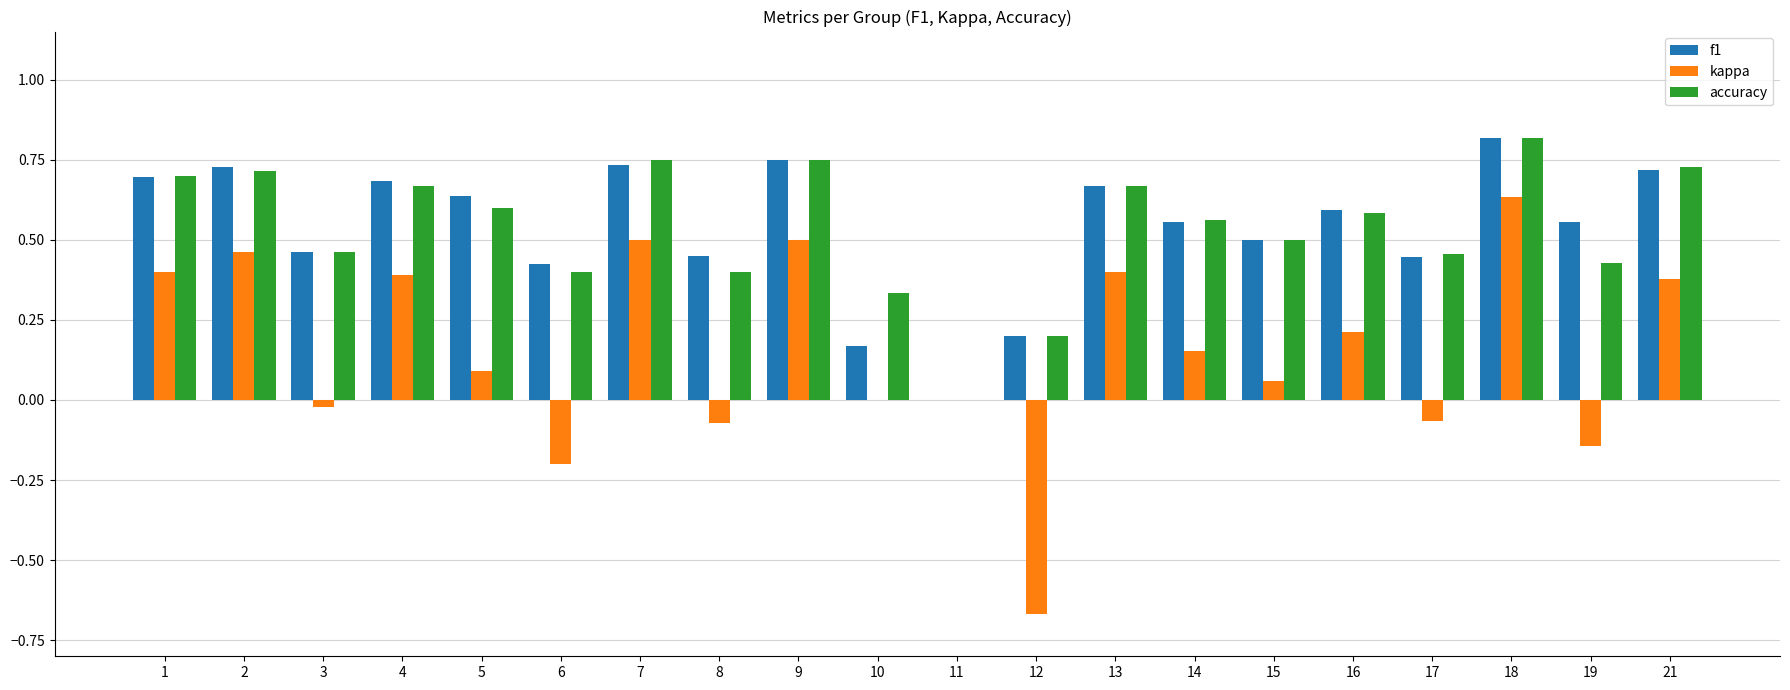

Count the number of data series in this chart.

3